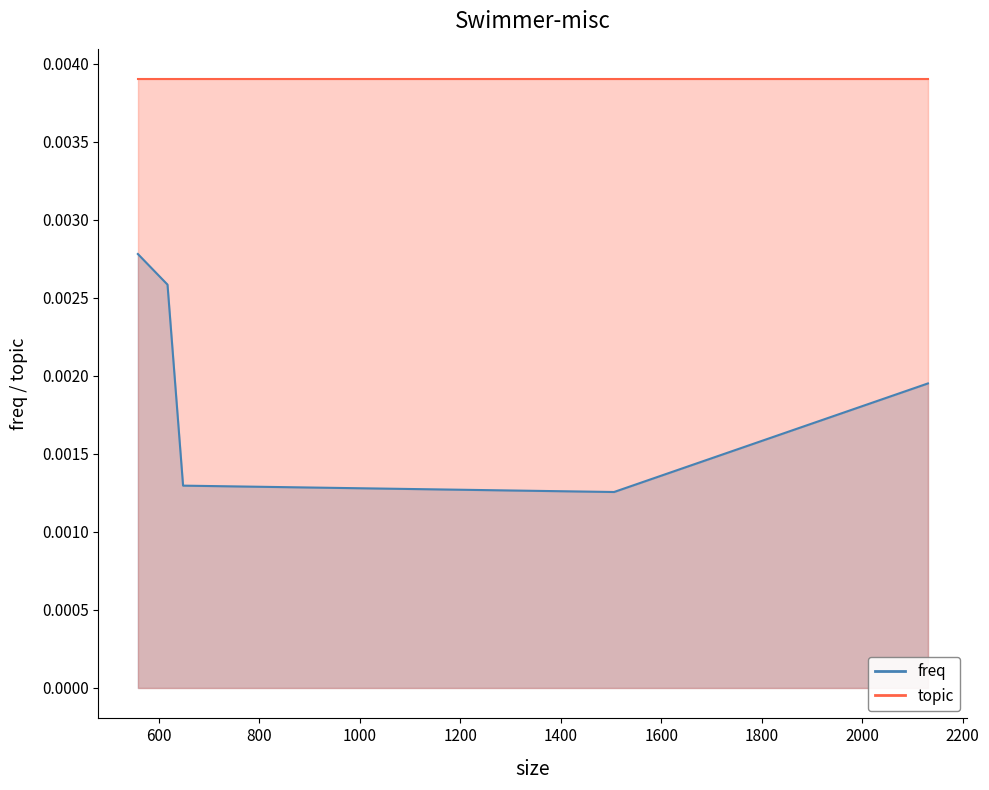

Which has a higher value, 558 or 2131?

558